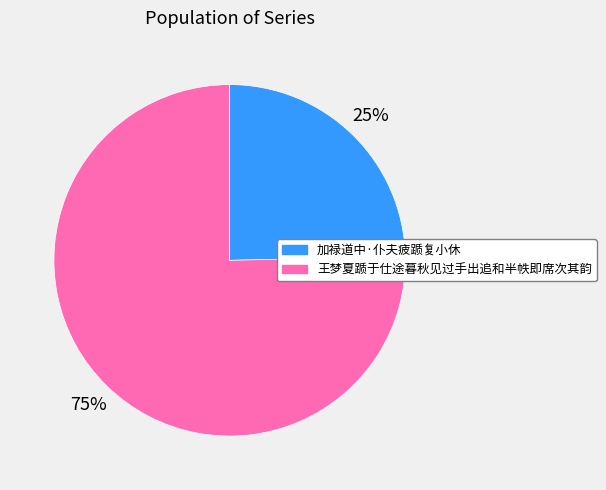

Rank the categories by value from lowest to highest.

加禄道中·仆夫疲踬复小休, 王梦夏踬于仕途暮秋见过手出追和半帙即席次其韵